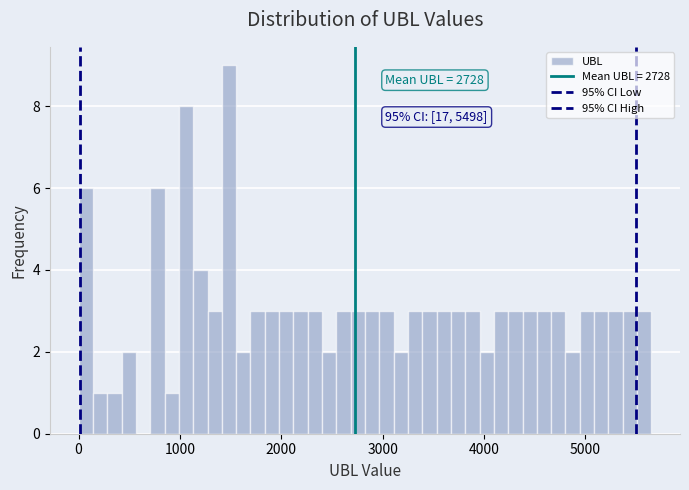

Around what value on the x-axis is the tallest bar? Give the approximate position of its centre, as read against the axis.

1500